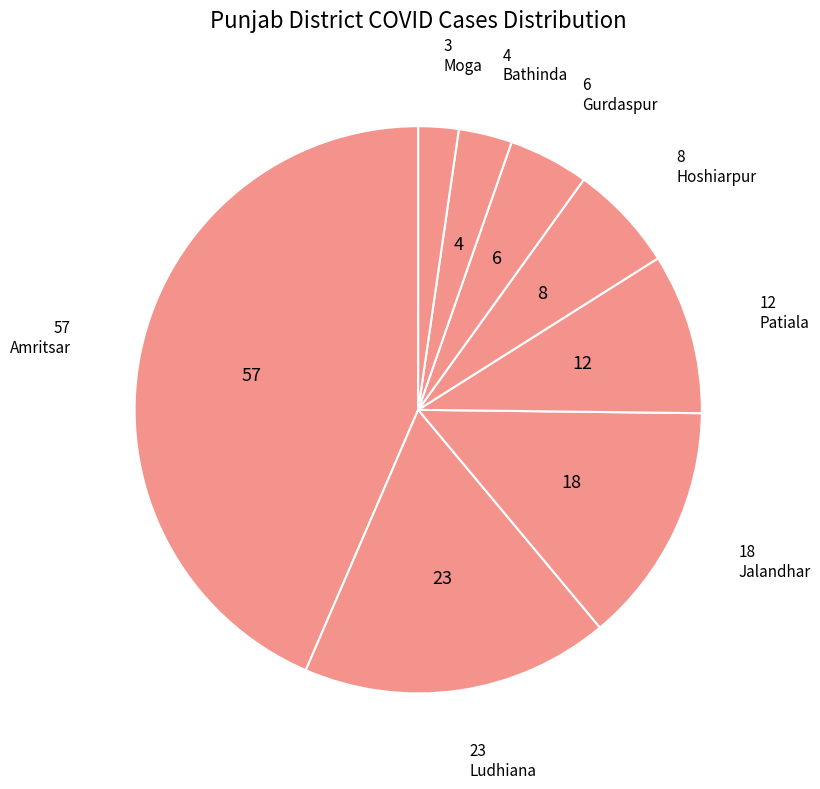

Which category has the biggest portion of the pie?

Amritsar